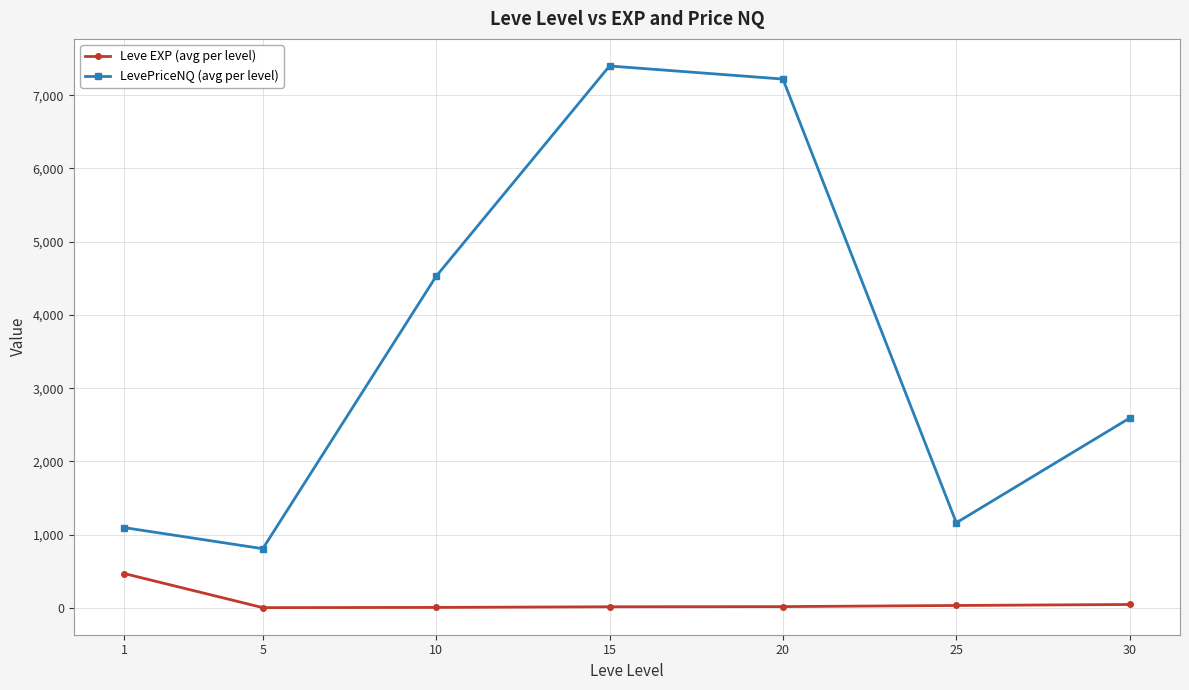

List the labels in order of LevePriceNQ (avg per level) value, largest first.

15, 20, 10, 30, 25, 1, 5